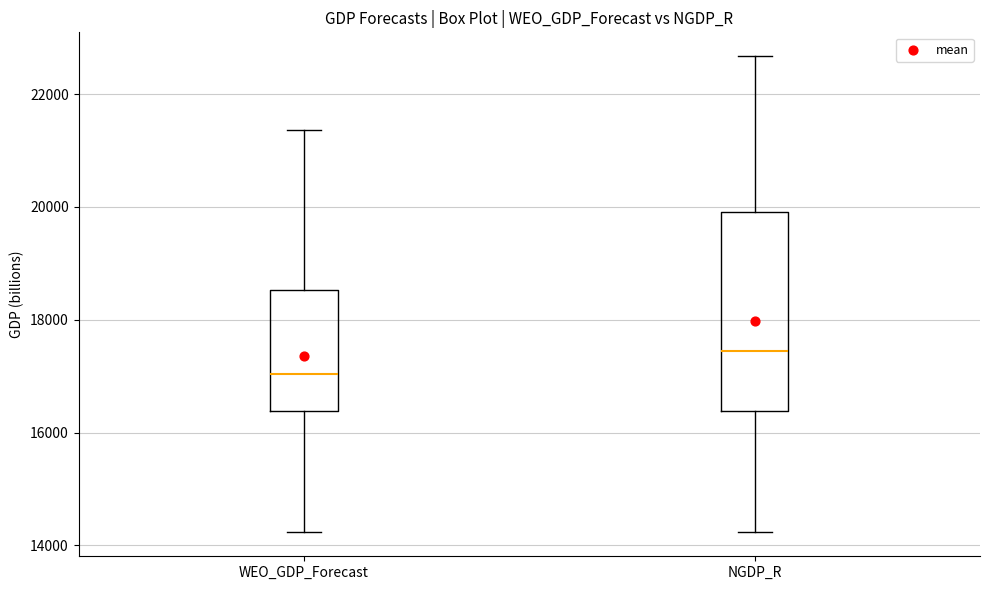

Reading left to right, transcribe this box plot: for each box, give where its median line is, the range the box spans, and where its two whiskers end, as read against the y-axis. The values are not printed on the chart, so give them approximately, as read against the axis.

WEO_GDP_Forecast: median 17000, box 16400 to 18600, whiskers 14200 to 21400
NGDP_R: median 17400, box 16400 to 20000, whiskers 14200 to 22600